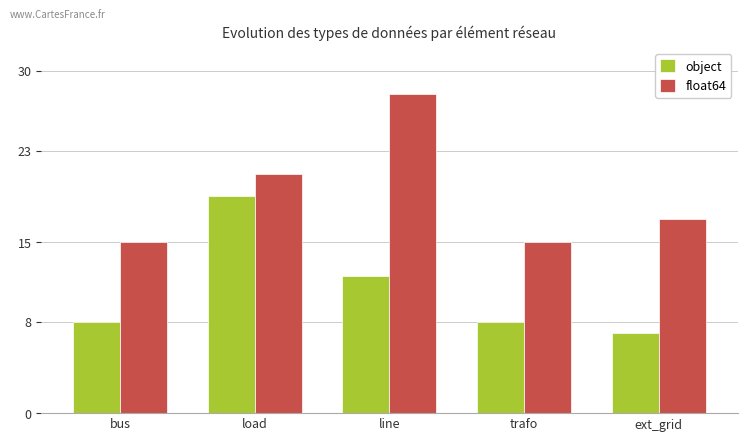

List the series in order of their overall mean, highest first.

float64, object